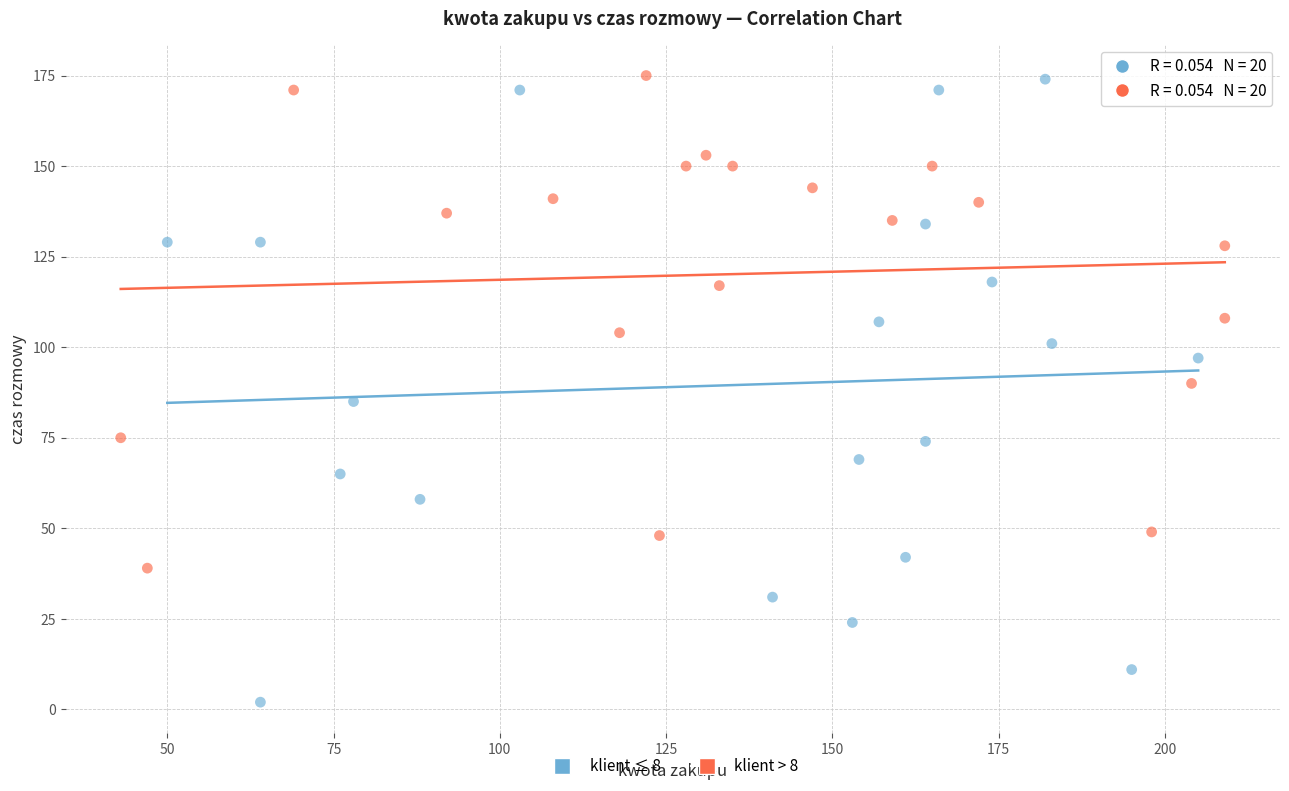

Which series has the widest spread of Y values?

klient ≤ 8